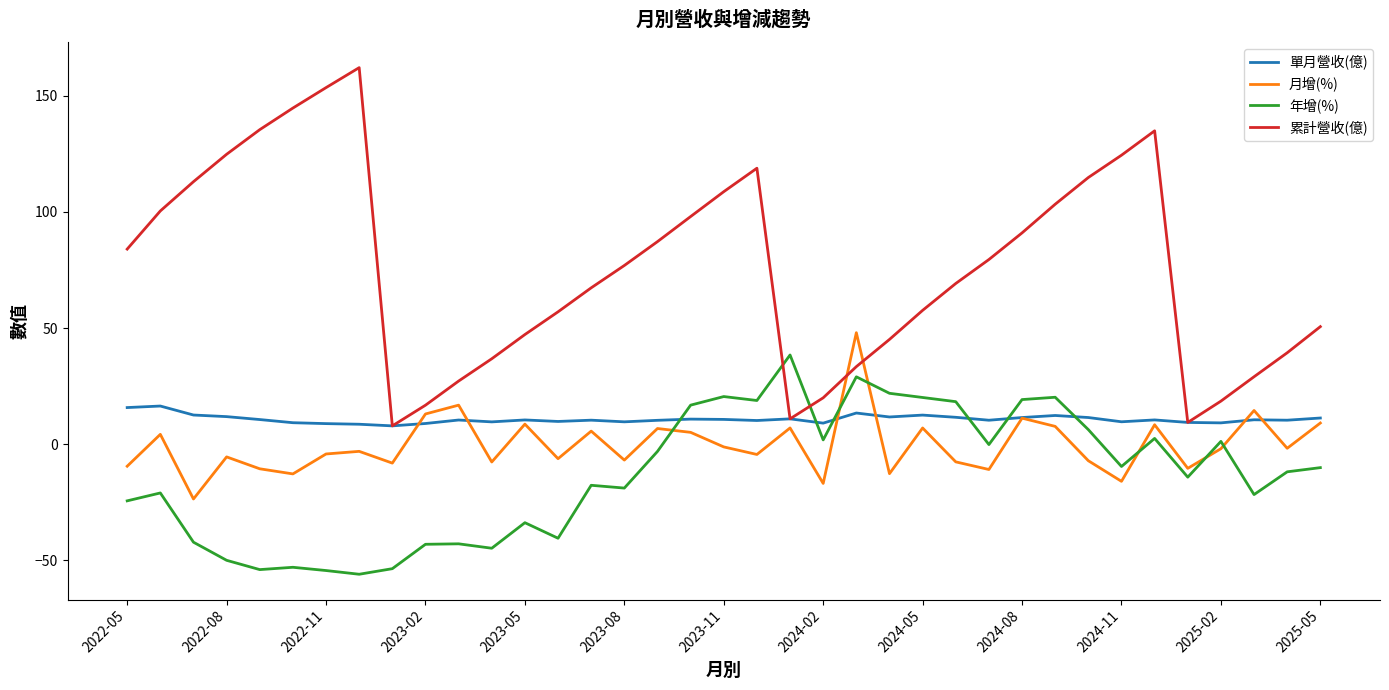

Rank the series by their maximum value, from highest to lowest.

累計營收(億), 月增(%), 年增(%), 單月營收(億)